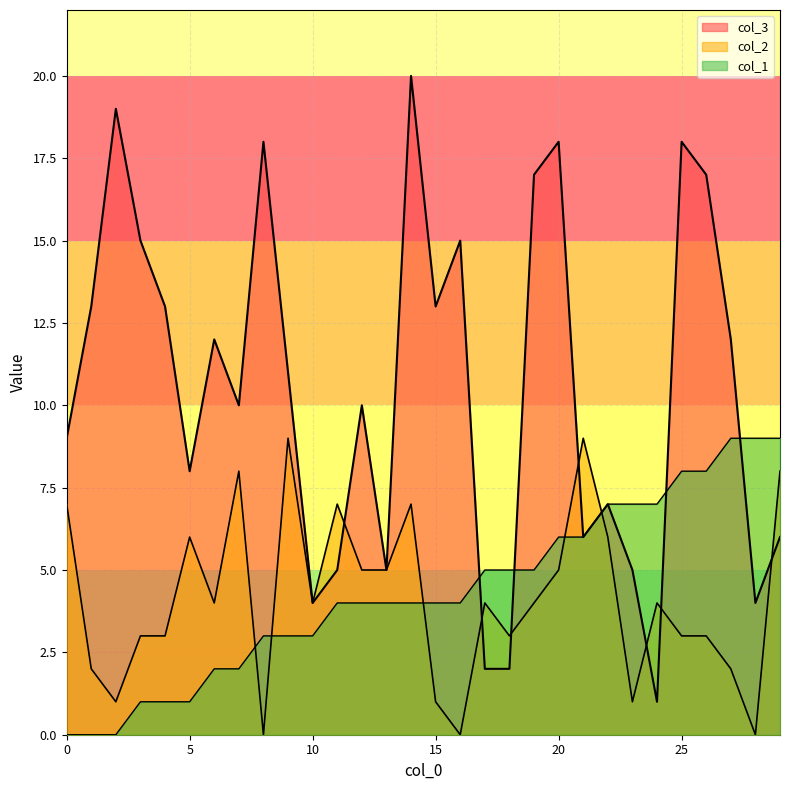

Is the value of col_2 at 6 greater than the value of col_1 at 11?

No